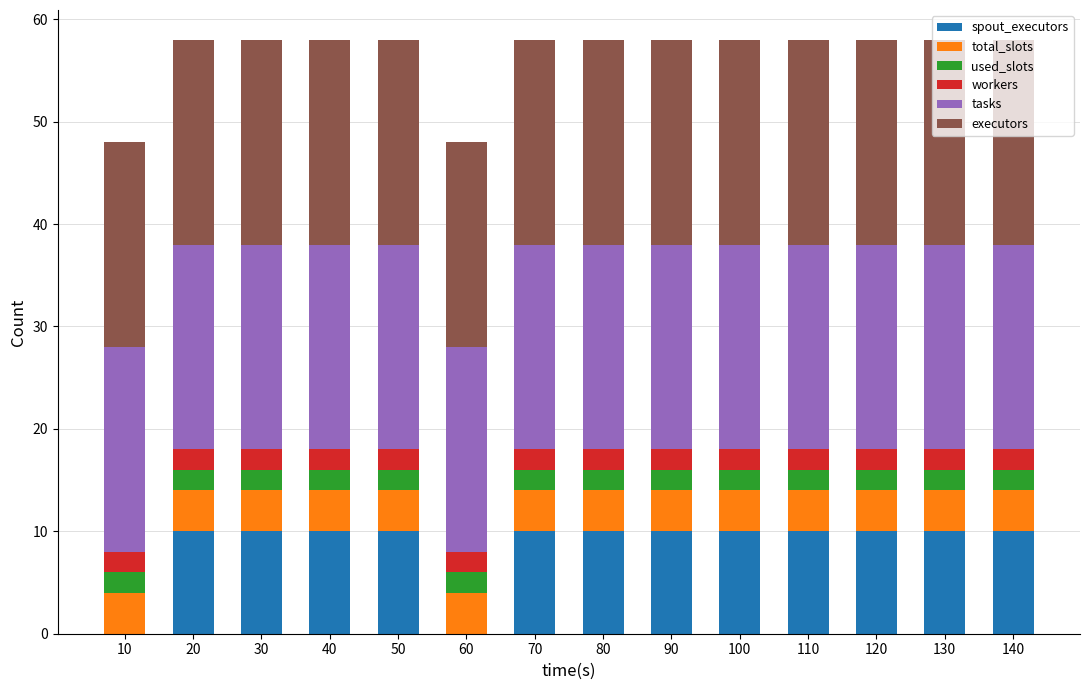

What is the total value across all series at 90?

58